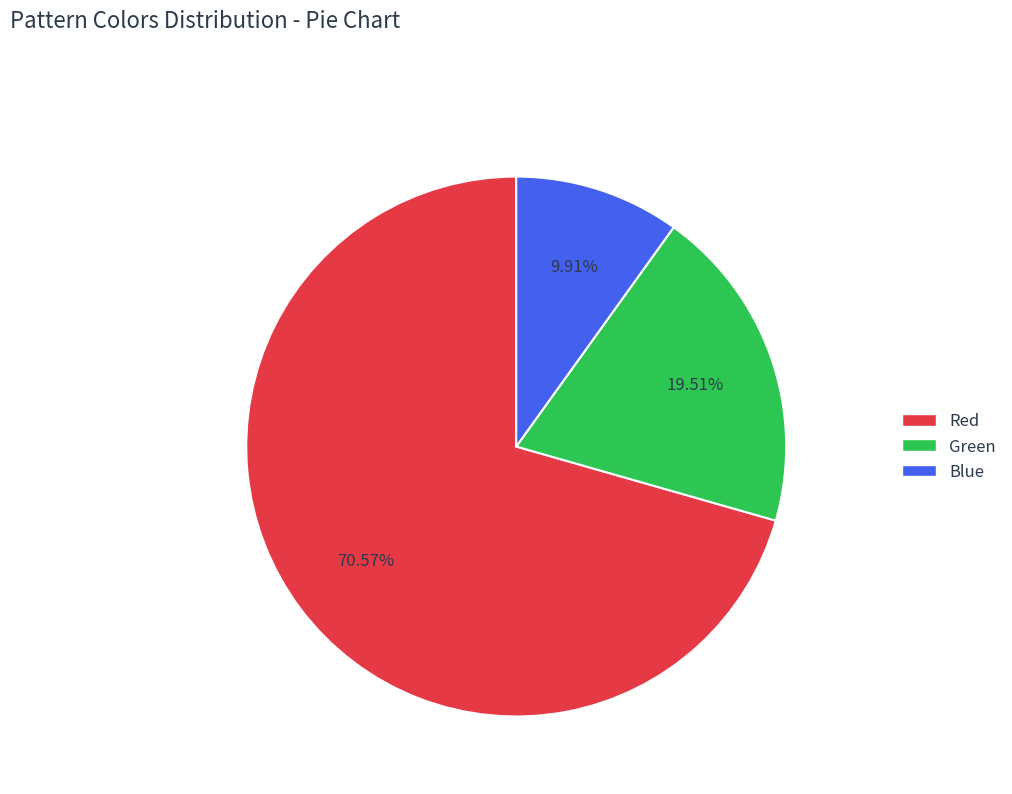

To the nearest percent, what portion does Green represent?

20%